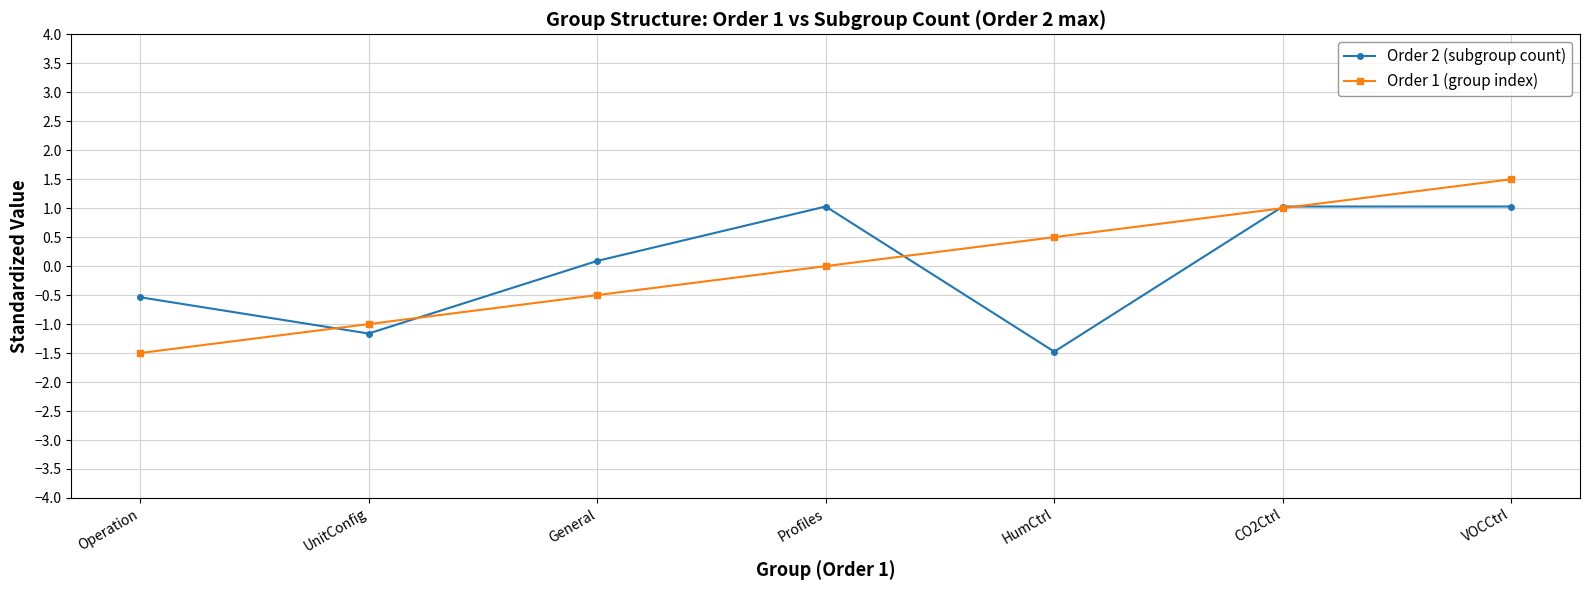

What is the difference between the maximum and minimum values in the Order 2 (subgroup count) series?

2.5